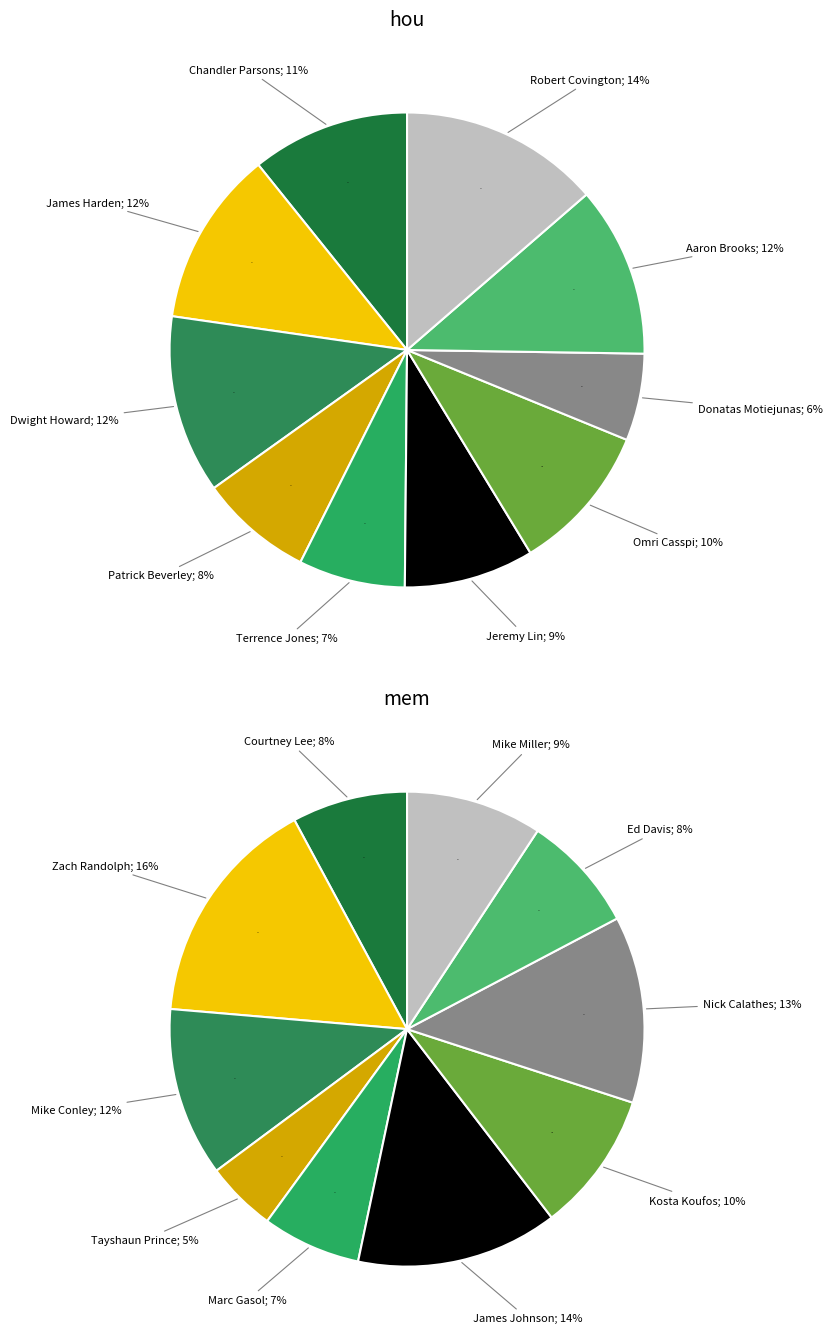

Count the number of slices in the pie.

10